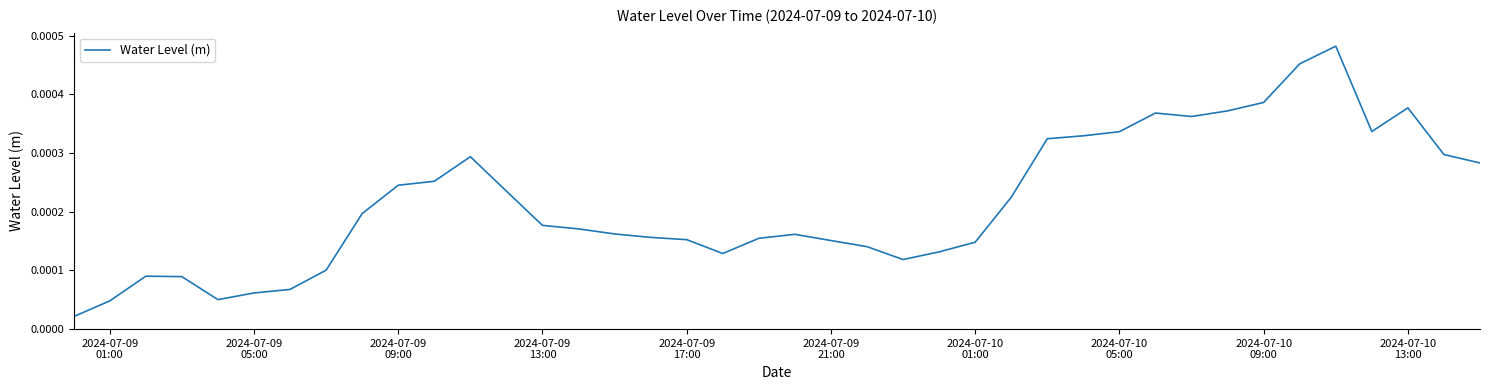

How many lines are shown in the chart?

1